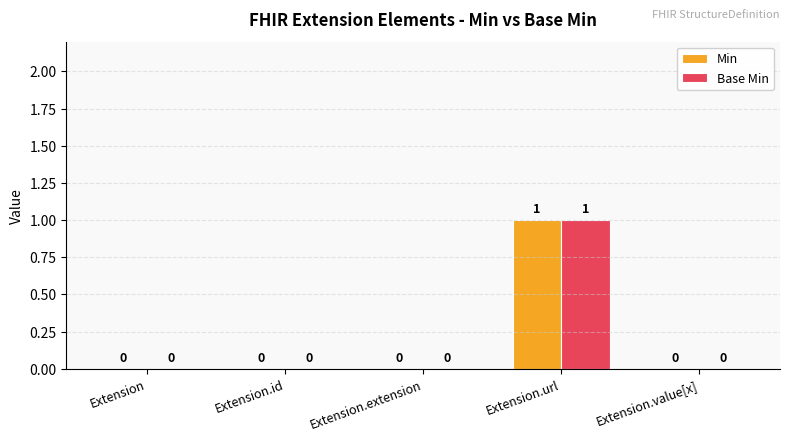

Which category has the highest value in the Base Min series?

Extension.url